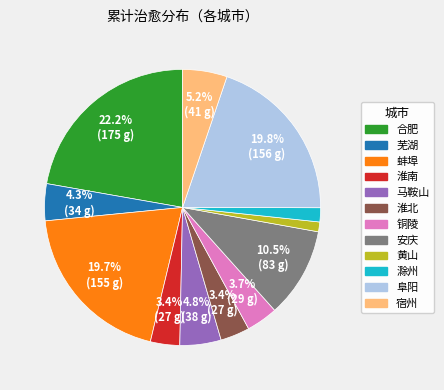

What percentage is NOT represented by 安庆?

89.5%